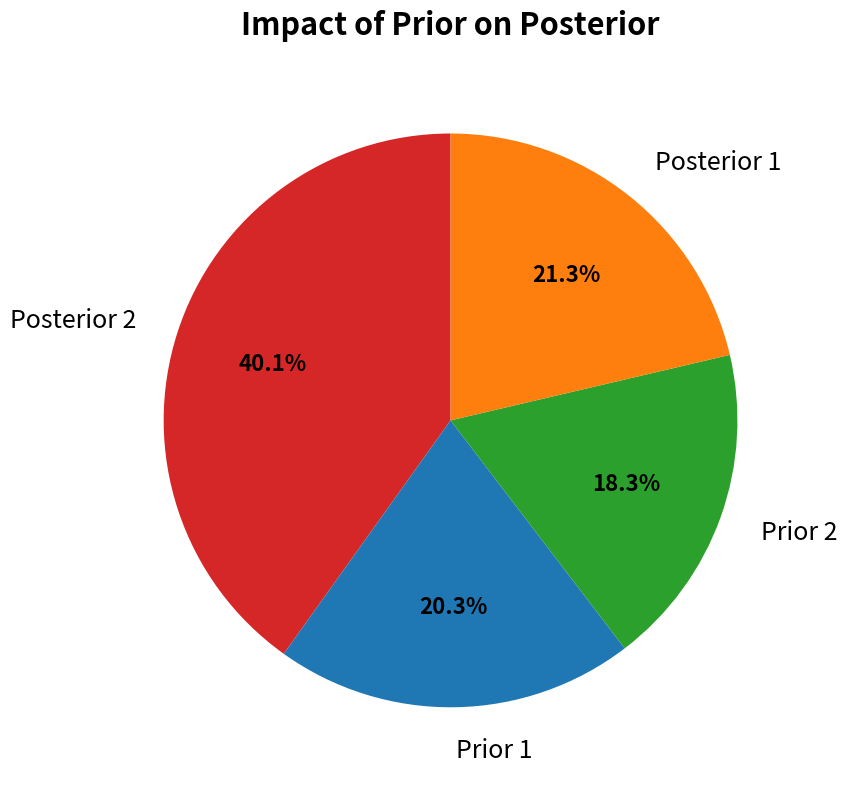

Rank the categories by value from highest to lowest.

Posterior 2, Posterior 1, Prior 1, Prior 2